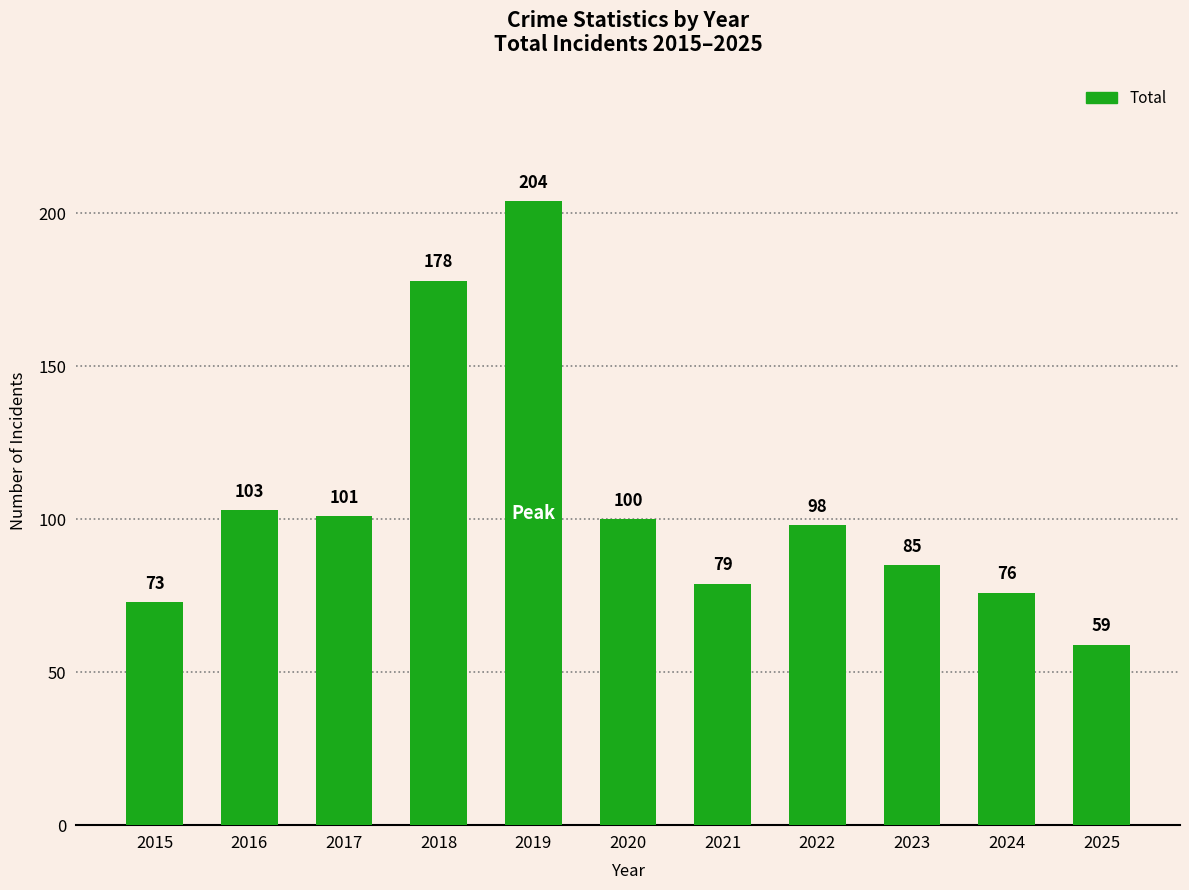

Reading left to right, list all the values displayed in this chart.

2015=73	2016=103	2017=101	2018=178	2019=204	2020=100	2021=79	2022=98	2023=85	2024=76	2025=59